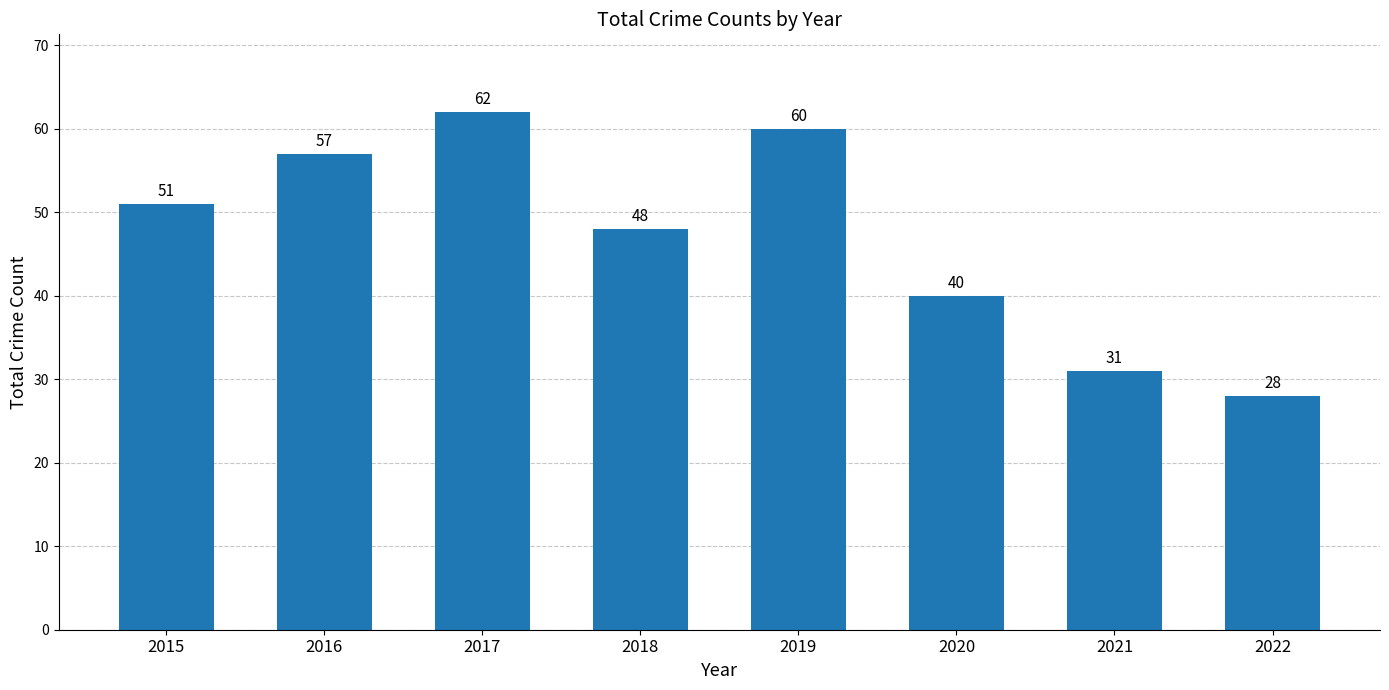

Rank the categories by value from highest to lowest.

2017, 2019, 2016, 2015, 2018, 2020, 2021, 2022